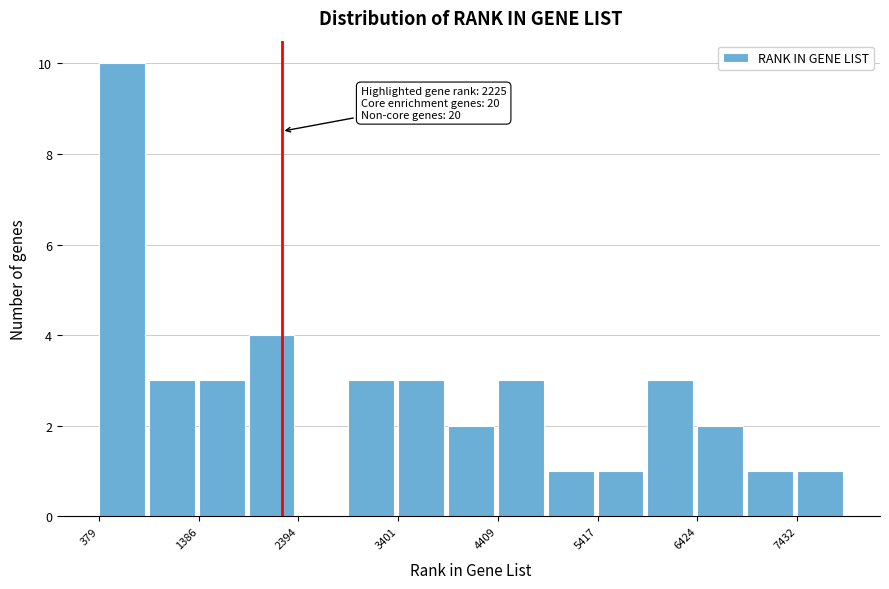

Around what value on the x-axis is the tallest bar? Give the approximate position of its centre, as read against the axis.

600